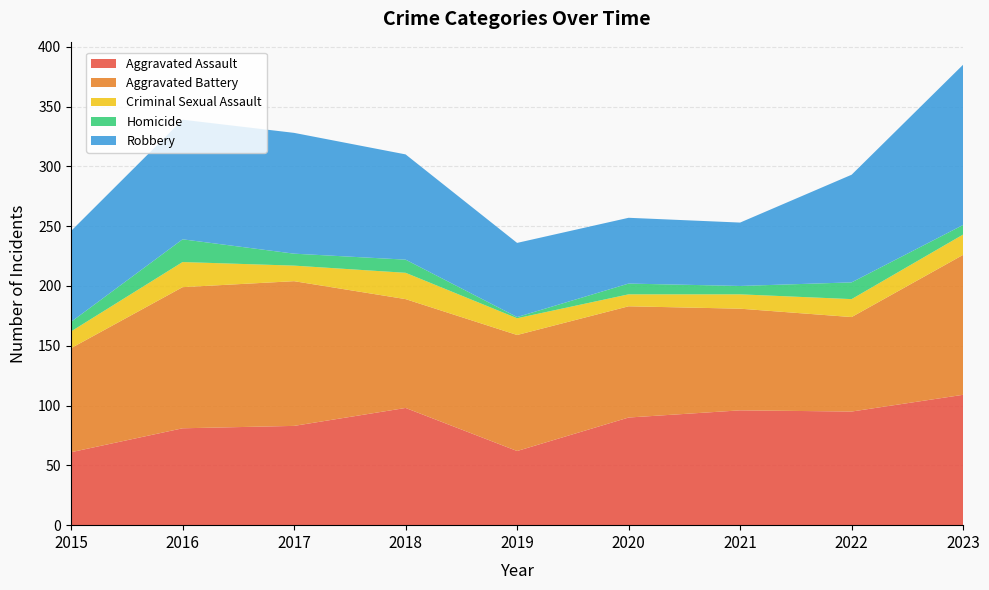

Reading left to right, transcribe all the data shown in this chart.

Aggravated Assault: 61	81	83	98	62	90	96	95	109
Aggravated Battery: 87	118	121	91	97	93	85	79	117
Criminal Sexual Assault: 14	21	13	22	14	10	12	15	17
Homicide: 8	19	10	11	1	9	7	14	8
Robbery: 76	100	101	88	62	55	53	90	134